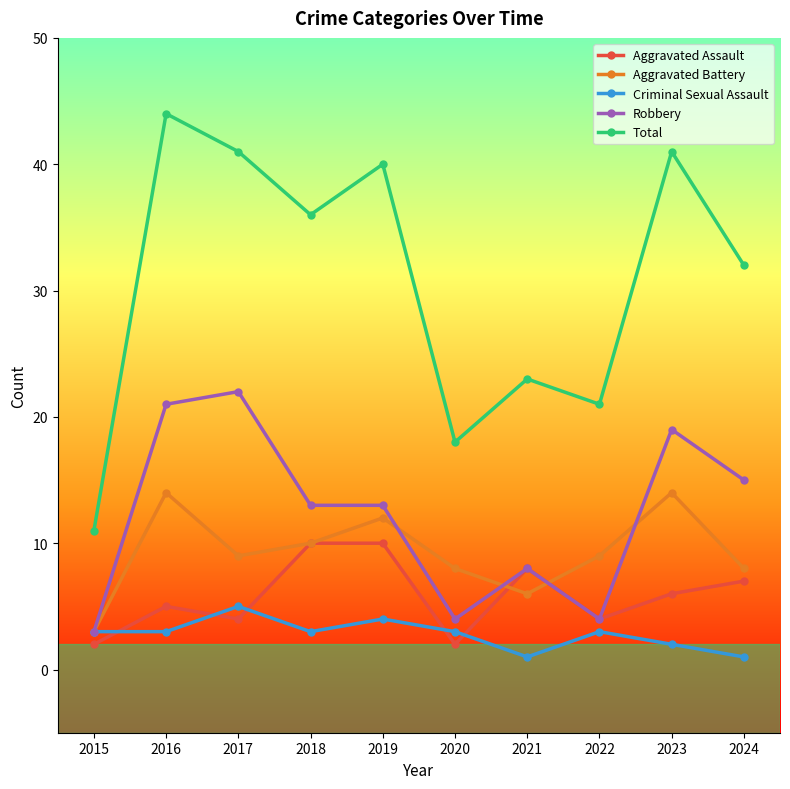

What is the value of the Criminal Sexual Assault point at the 4th from the left?

3